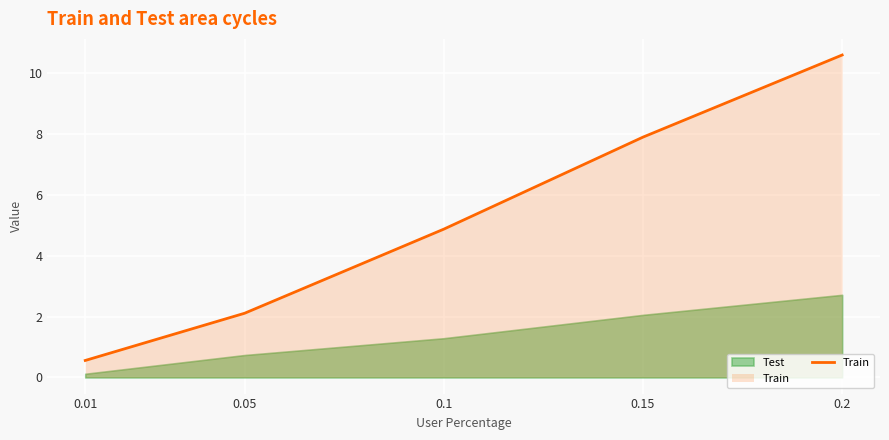

List the labels in order of value, largest first.

0.2, 0.15, 0.1, 0.05, 0.01